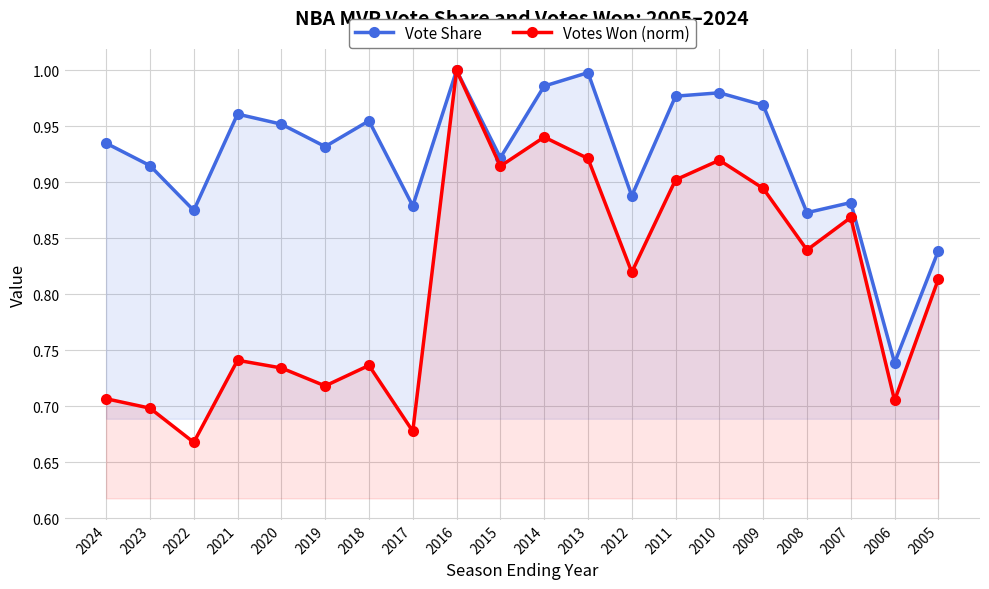

Where is the first local minimum for Votes Won (normalized)?

2022